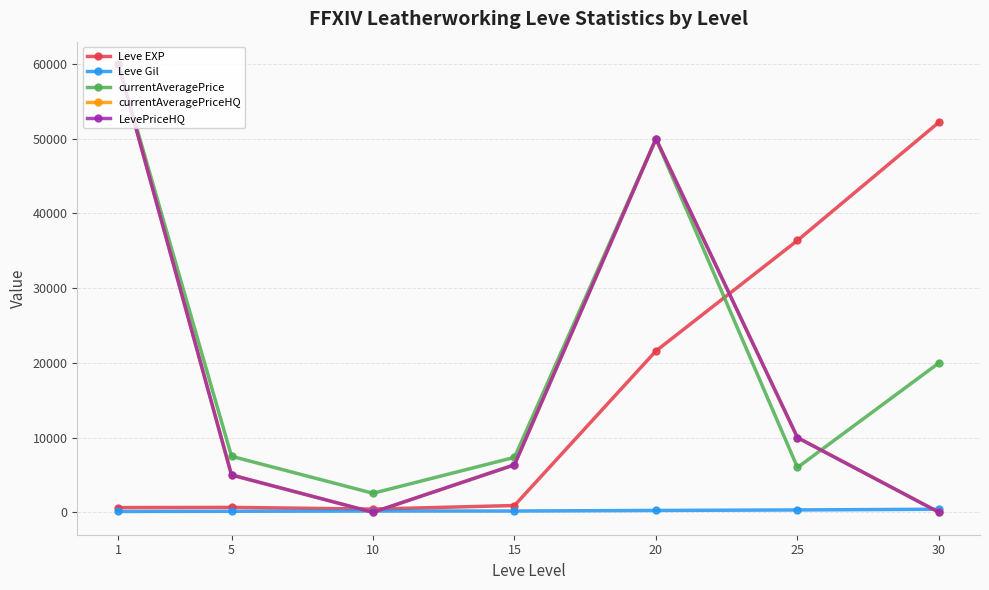

Is this an area chart (filled region under the line)?

No